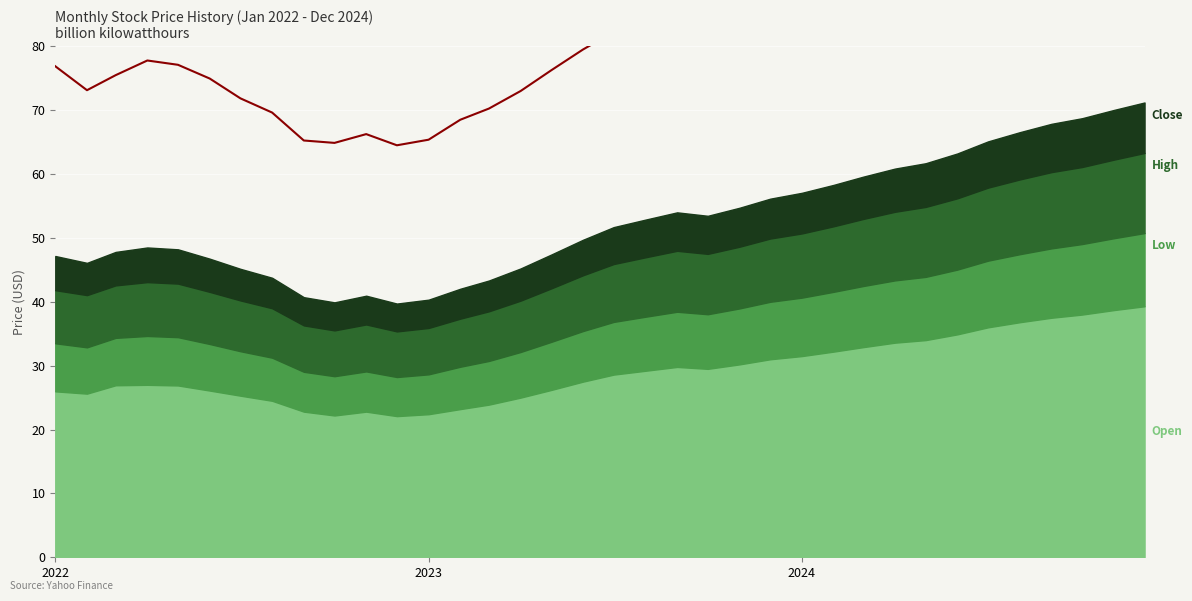

How many lines are shown in the chart?

1